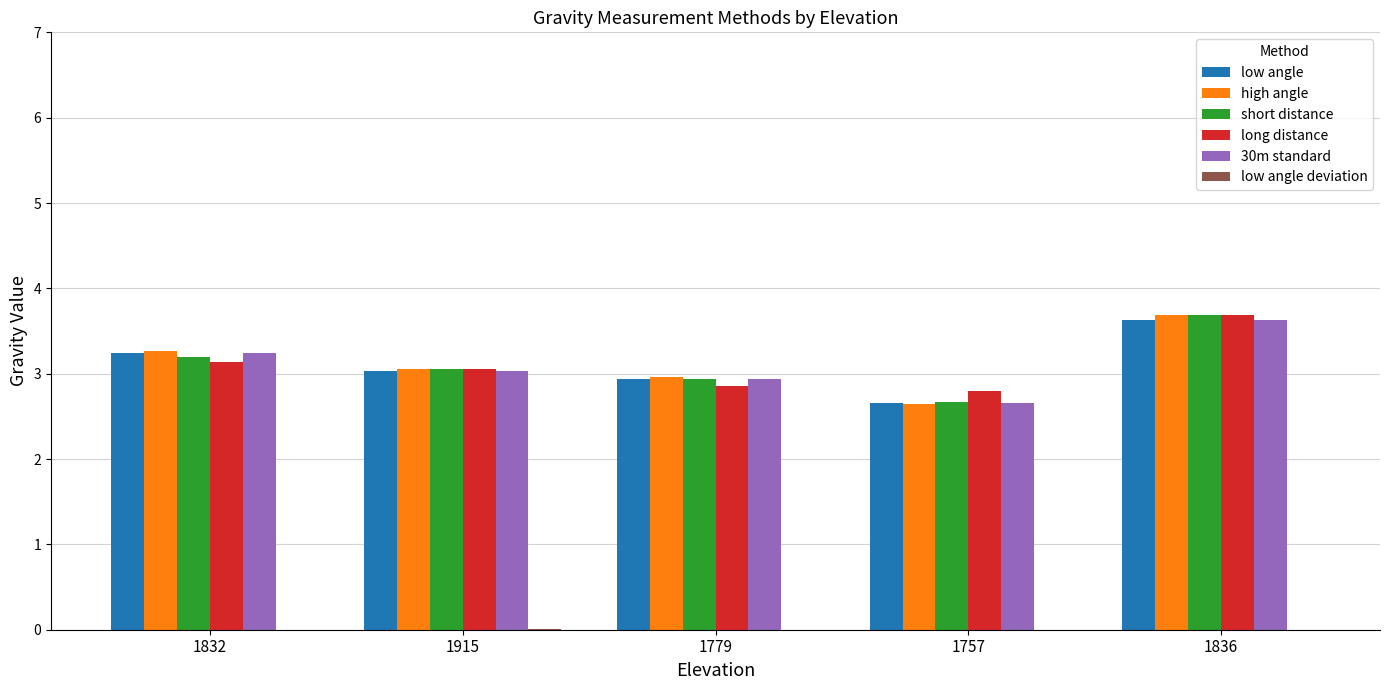

What is the difference between the long distance values at 1915 and 1832?

0.1